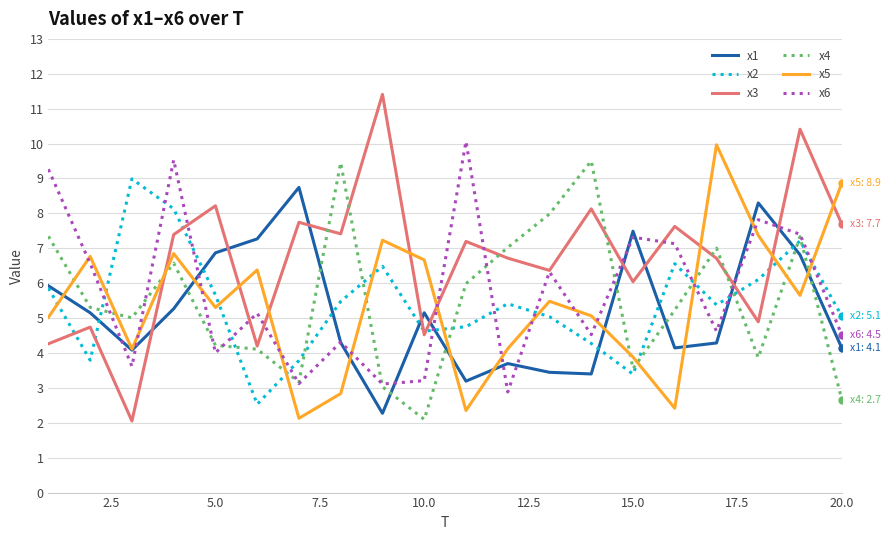

Which series has the largest total across all categories?

x3